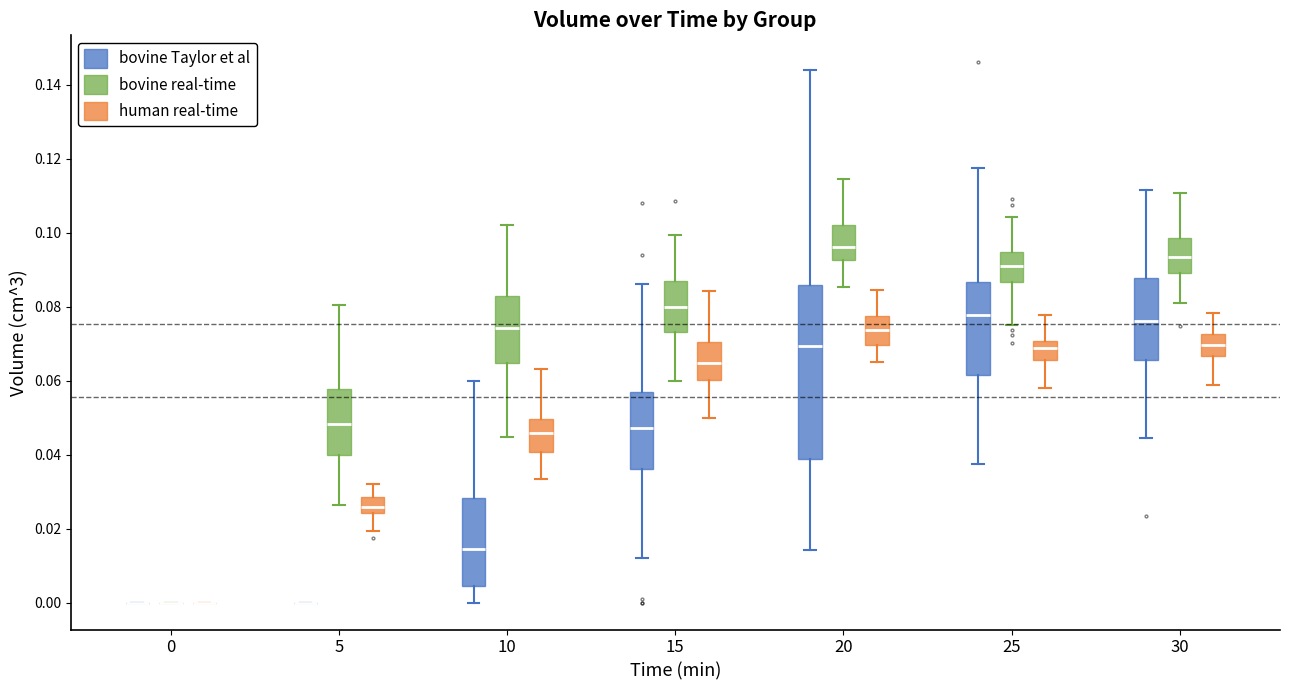

Where is the upper edge of the box for 30 (bovine Taylor et al) on the y-axis? The values are not printed on the chart, so give them approximately, as read against the axis.

0.088